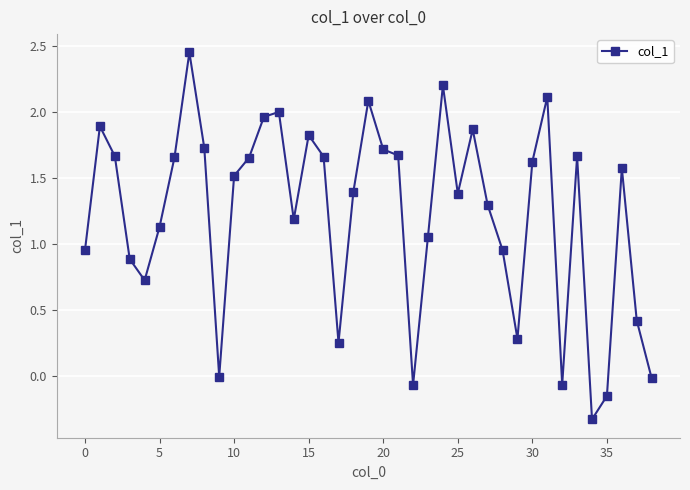

True or false: the data has more than 1 interior local peaks.

True